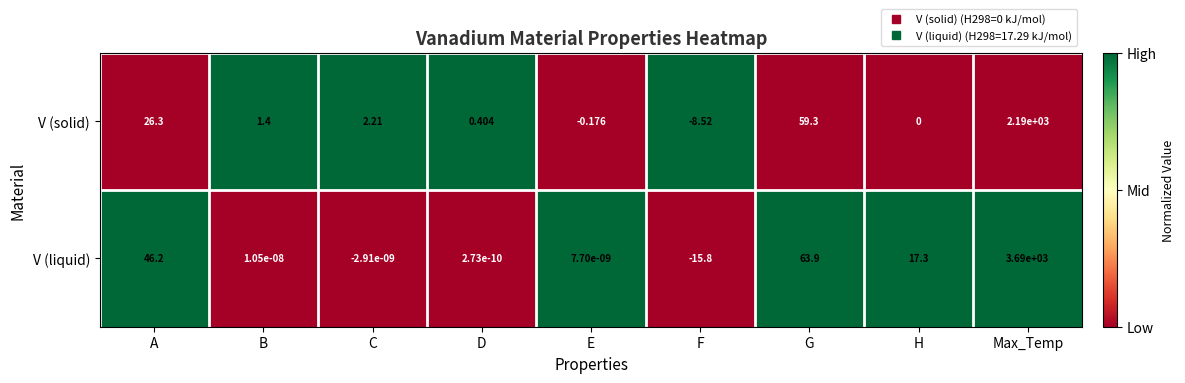

Which series changed the most between C and F?

V (liquid)